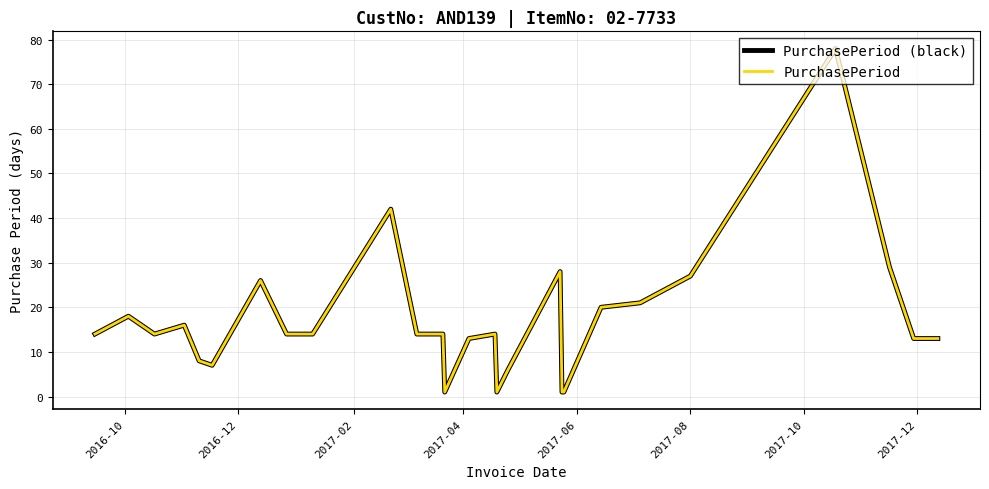

How many interior local peaks does the PurchasePeriod (black) series have?

7